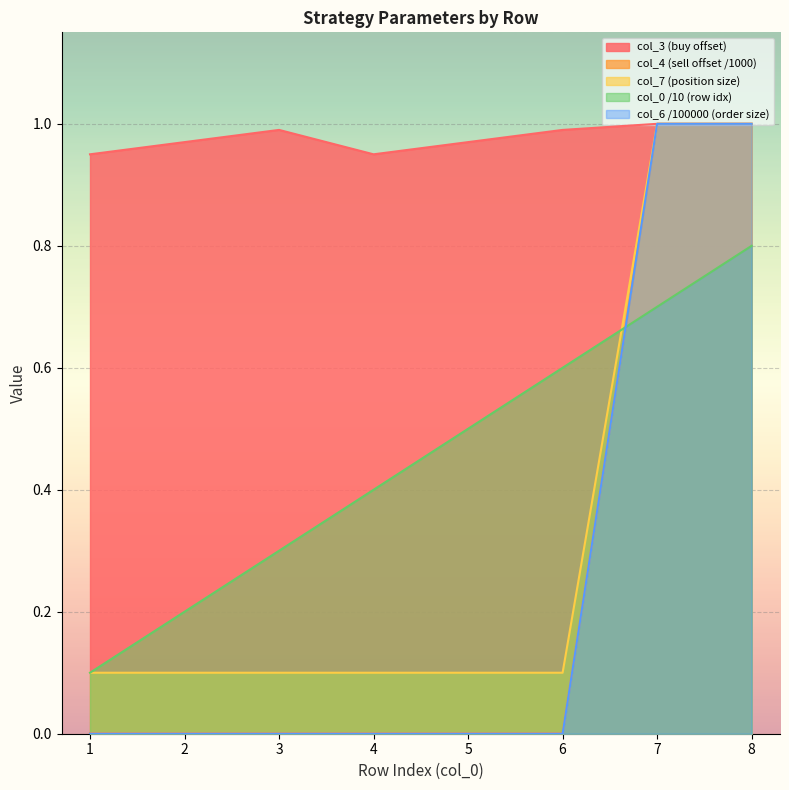

Does the chart display data point markers on the line(s)?

No